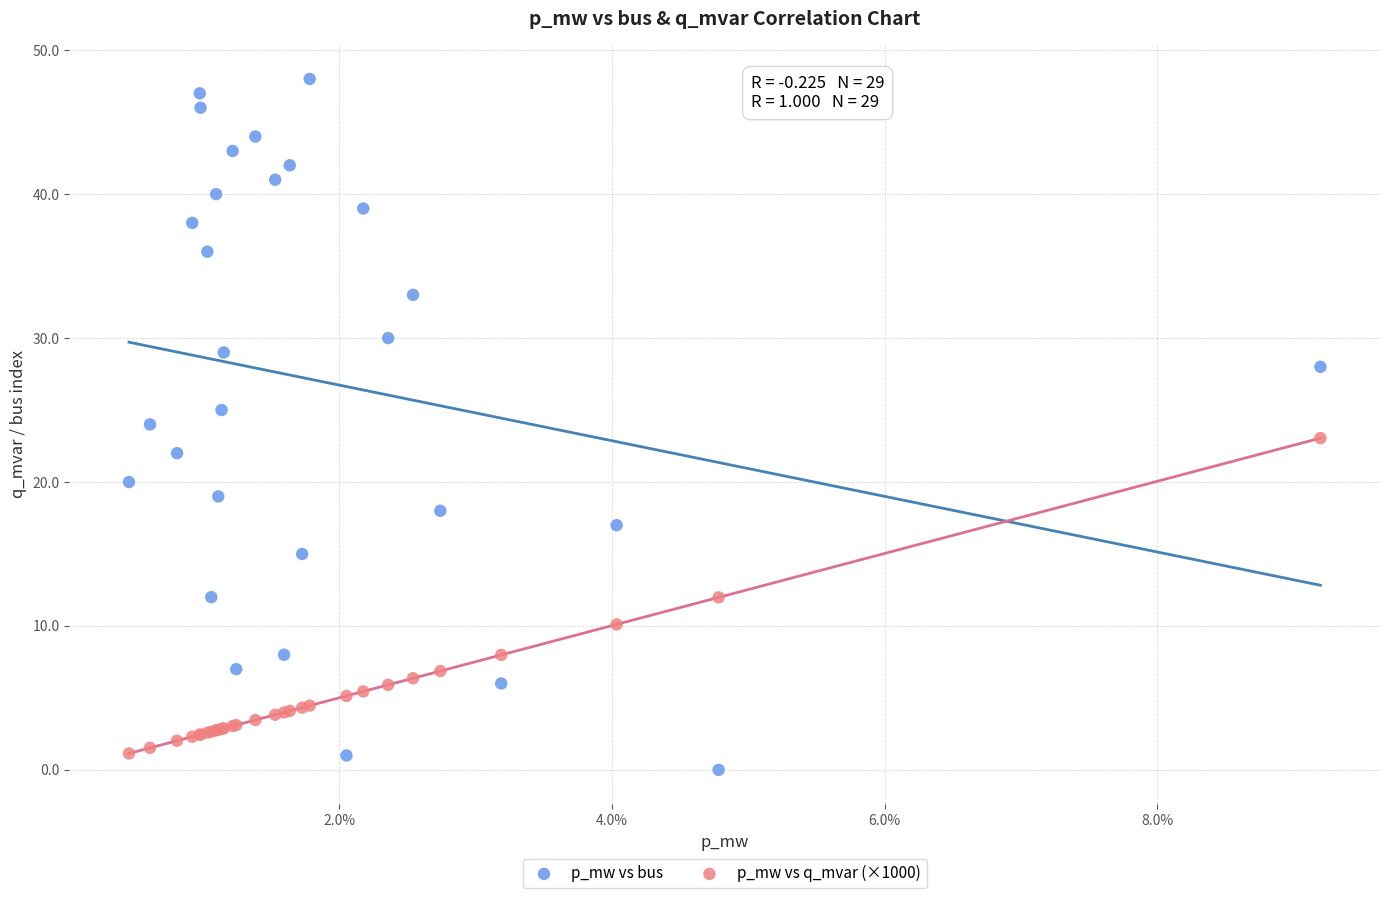

What are all the series names shown in the legend?

p_mw vs bus, p_mw vs q_mvar (×1000)